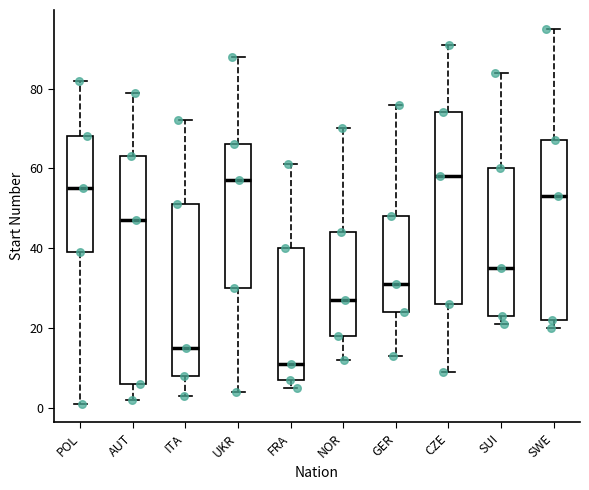

Where is the lower edge of the box for ITA on the y-axis? The values are not printed on the chart, so give them approximately, as read against the axis.

8